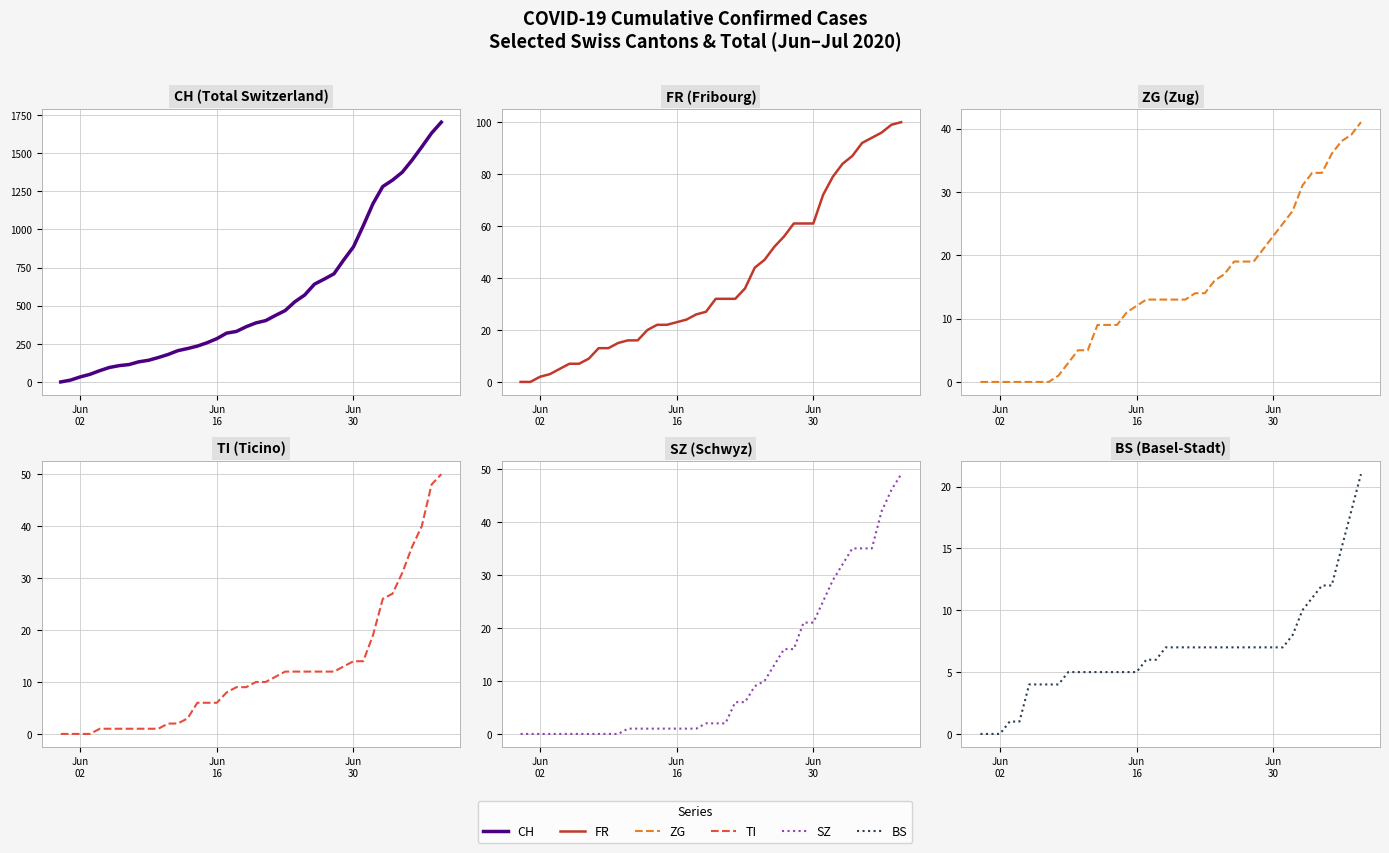

At how many categories does at least one series exceed 1462?

3